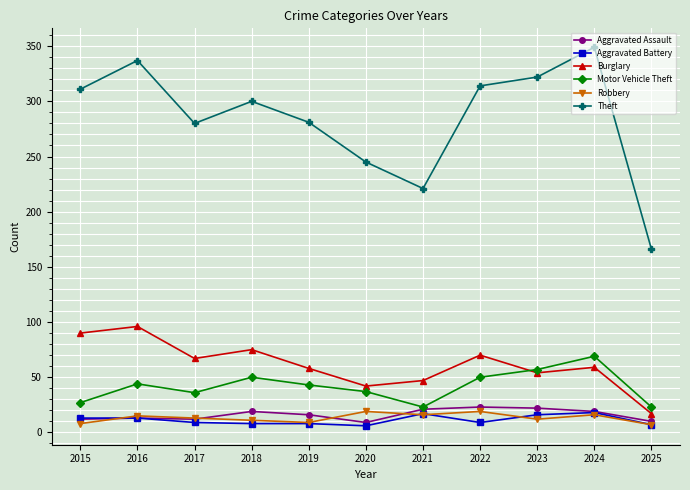

Which category has the highest value across all series?

2024